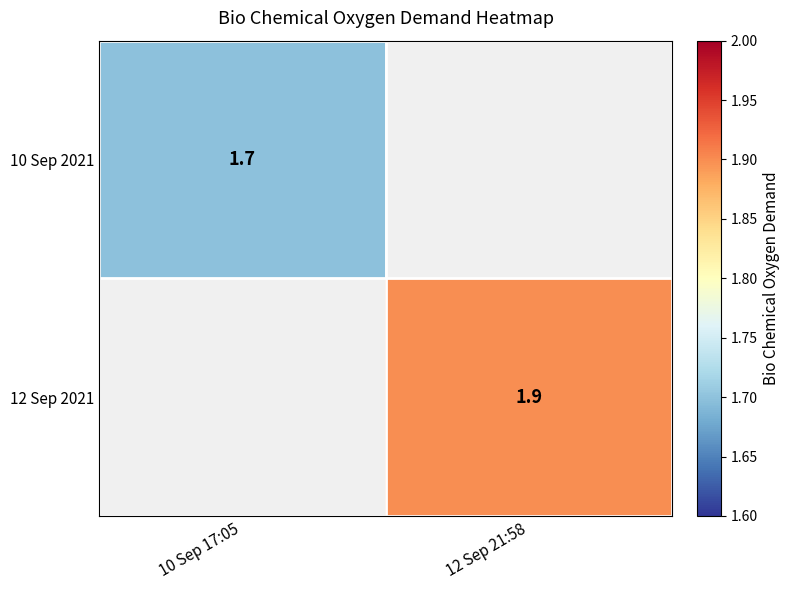

Is it true that 10 Sep 2021 equals 1.7 at 10 Sep 17:05?

True